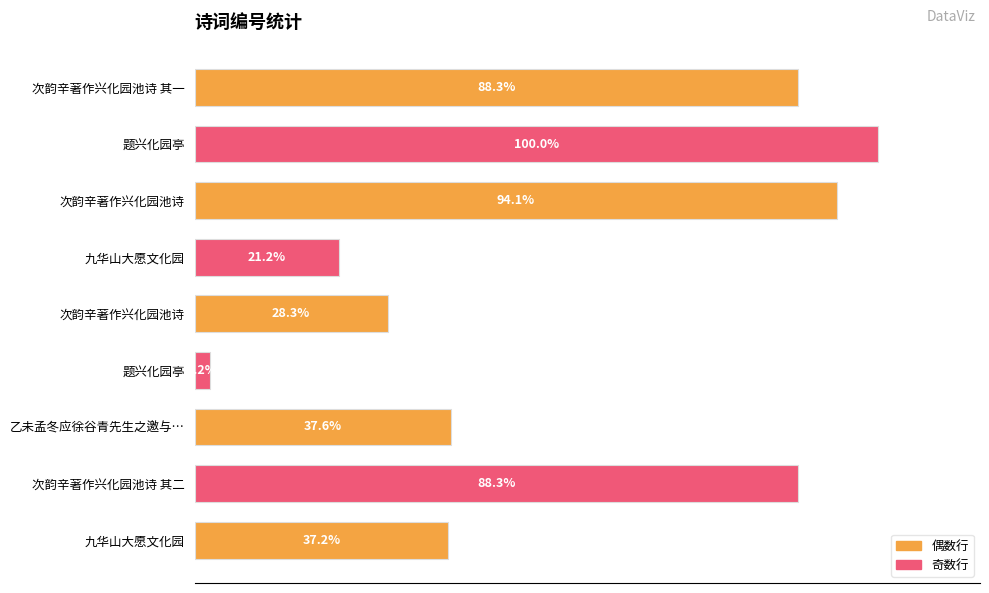

Does the chart contain any negative values?

No